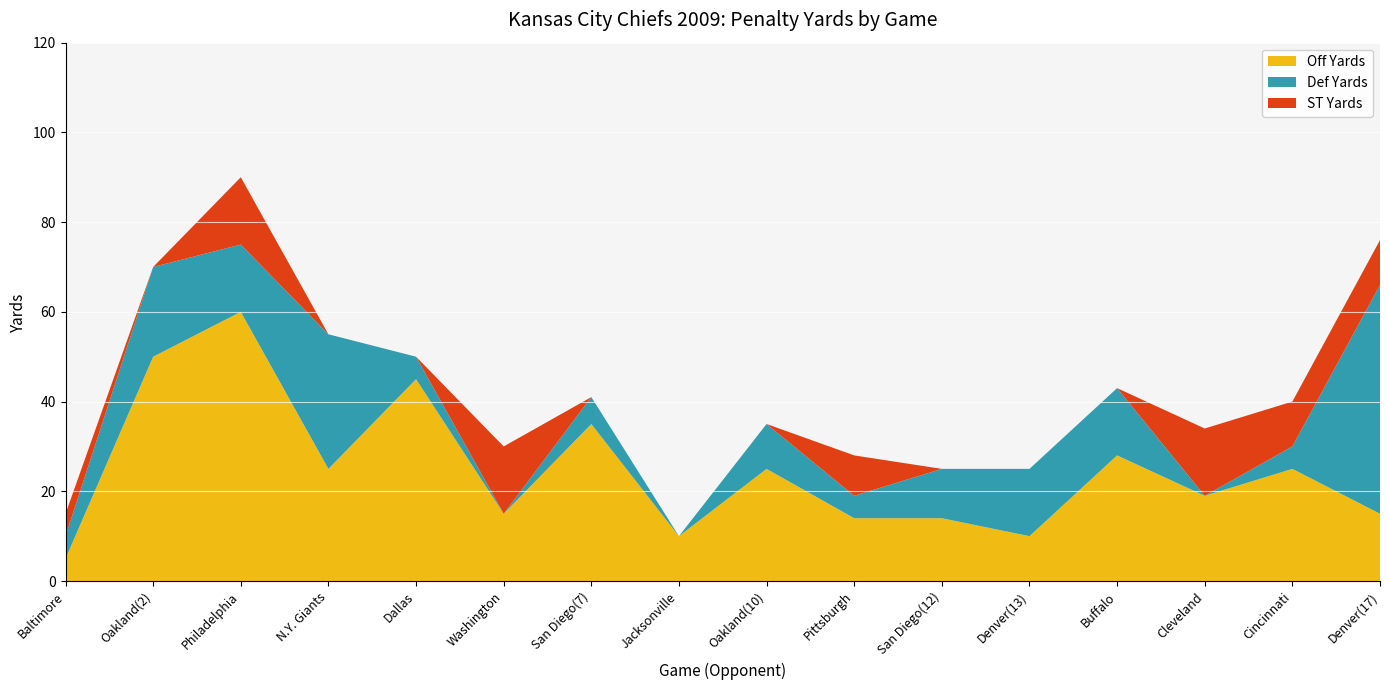

Reading right to left, transcribe all the data shown in this chart.

Off Yards: 15	25	19	28	10	14	14	25	10	35	15	45	25	60	50	5
Def Yards: 51	5	0	15	15	11	5	10	0	6	0	5	30	15	20	5
ST Yards: 10	10	15	0	0	0	9	0	0	0	15	0	0	15	0	5